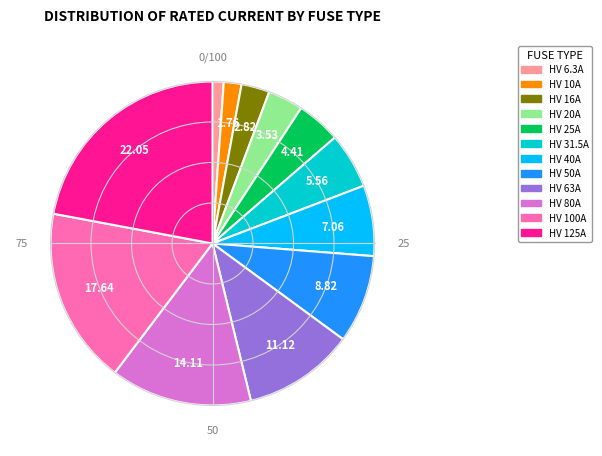

How many segments does this pie chart have?

12